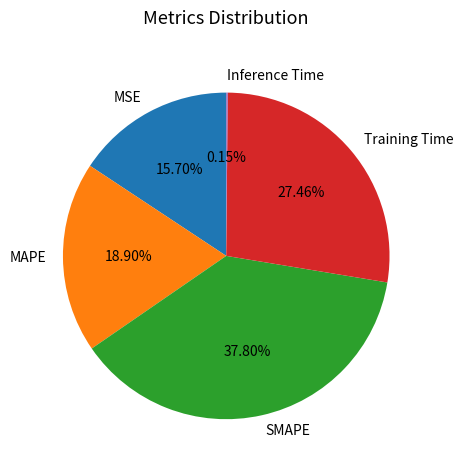

Which has a higher value, MSE or MAPE?

MAPE